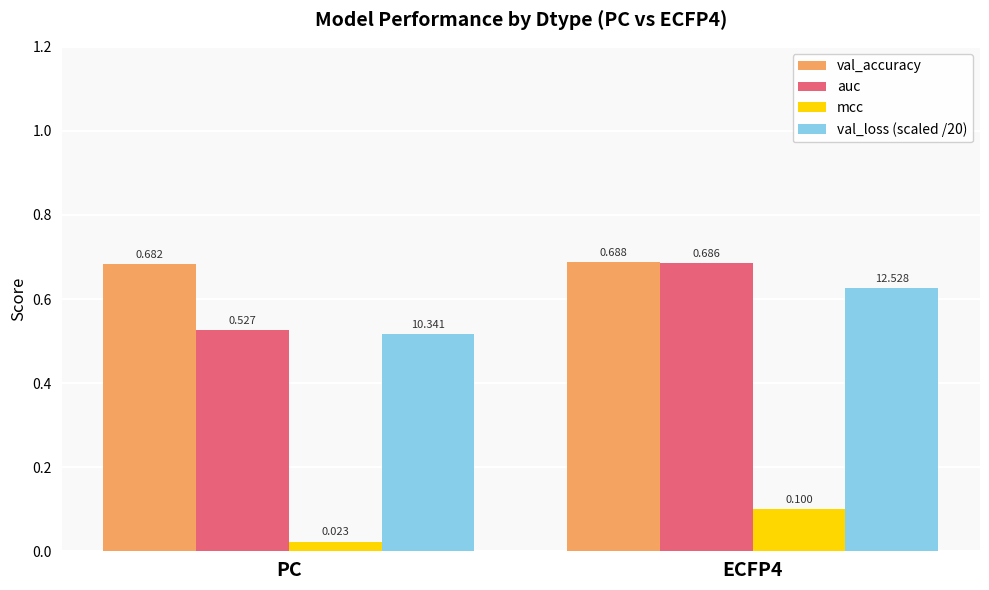

What is the total value across all series at ECFP4?

2.1